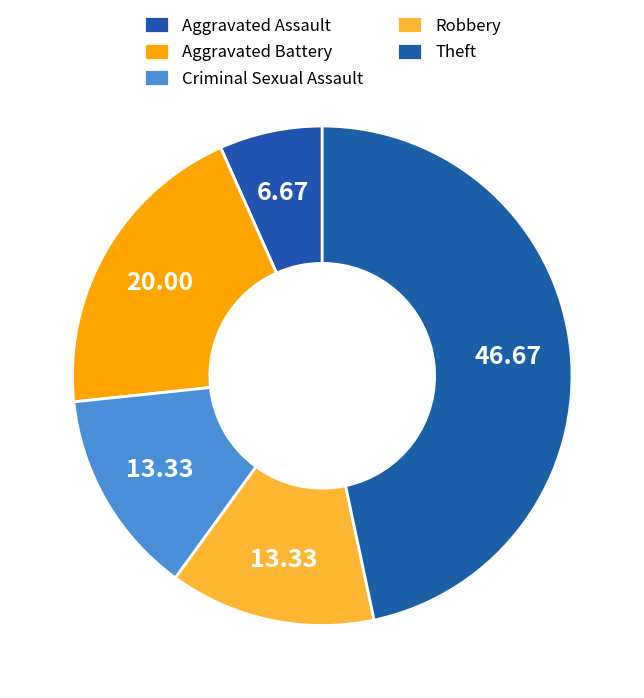

Which slice is the largest?

Theft